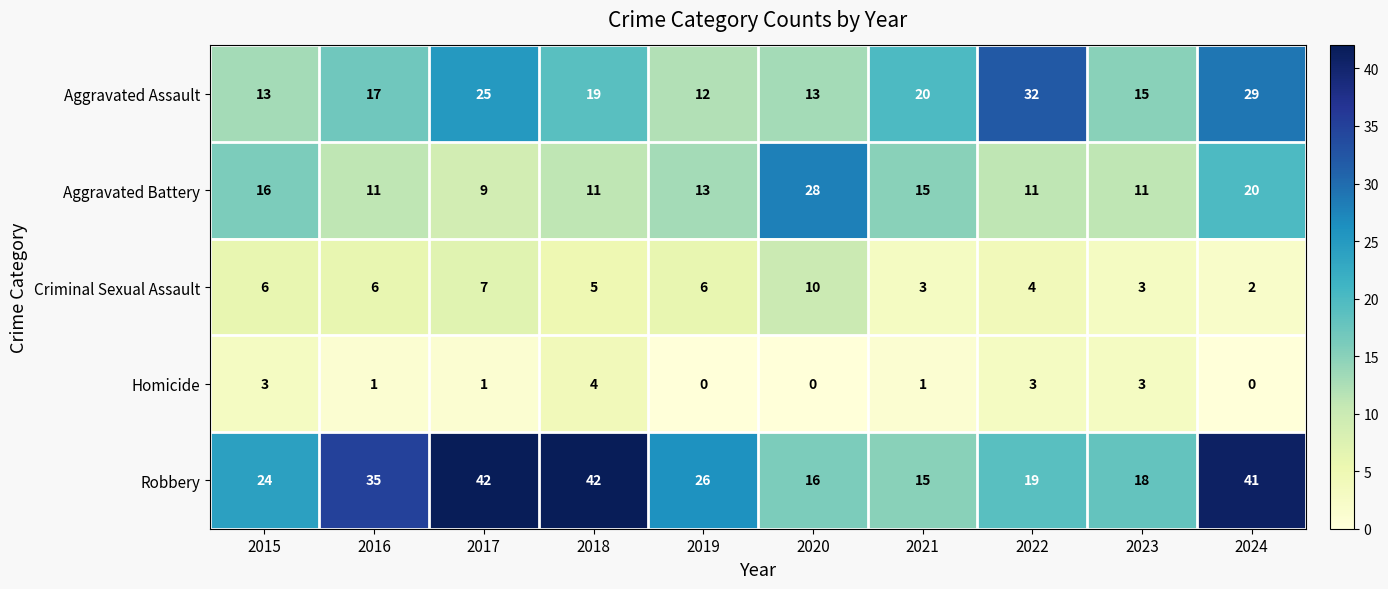

At which label does Robbery first exceed 26?

2016